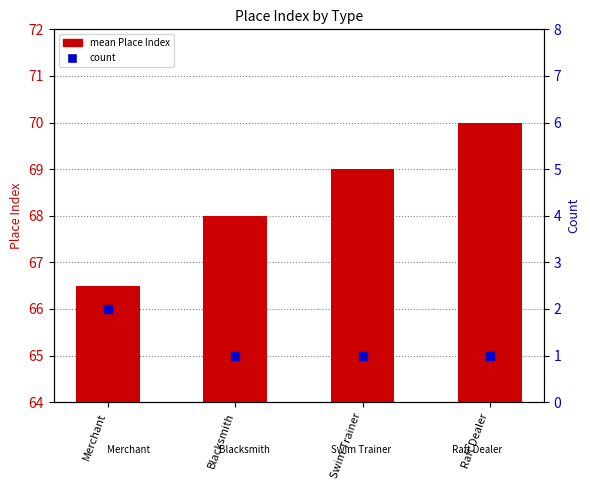

Which series reaches the minimum Y coordinate?

count